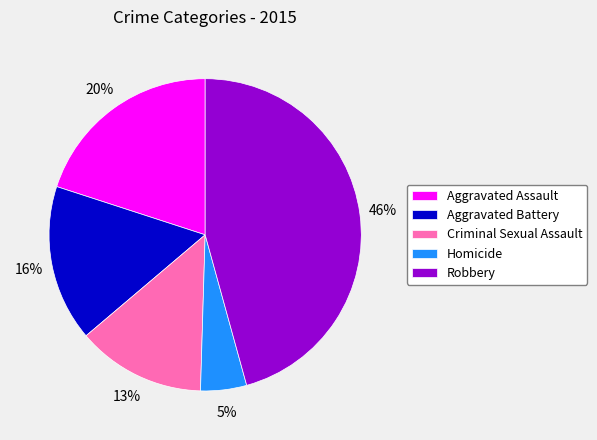

Rank the categories by value from lowest to highest.

Homicide, Criminal Sexual Assault, Aggravated Battery, Aggravated Assault, Robbery